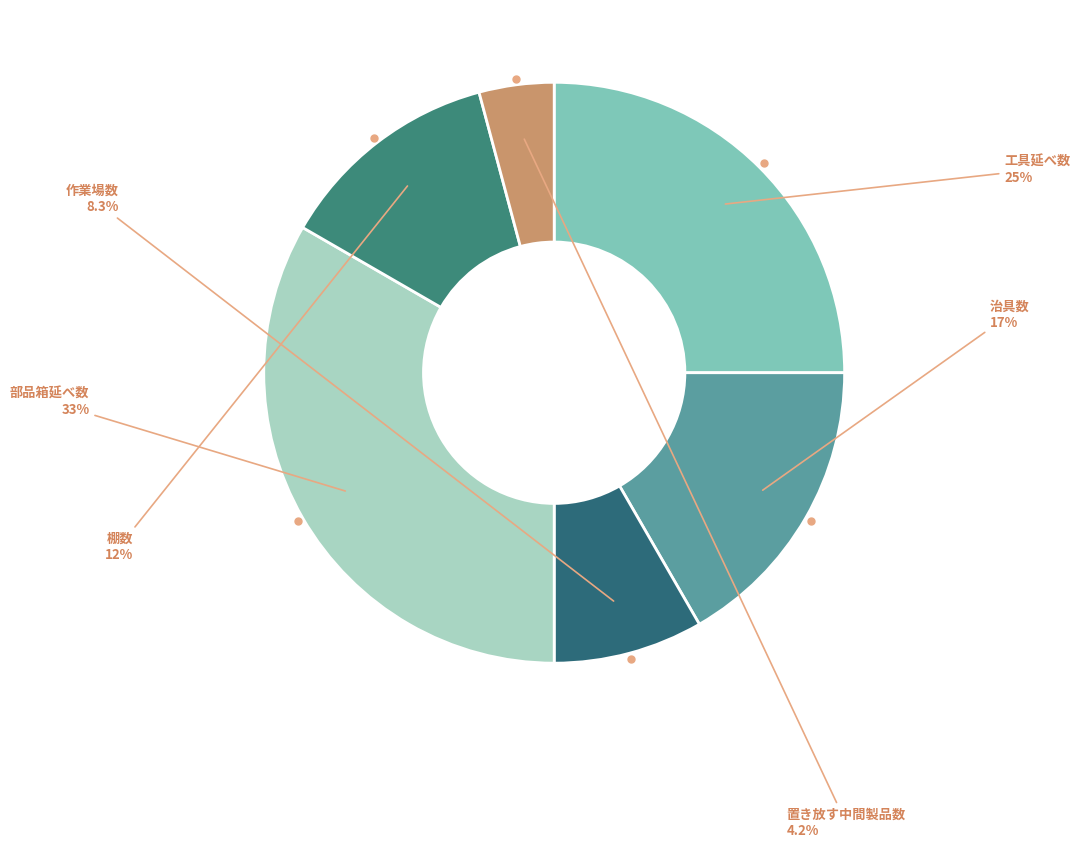

To the nearest percent, what is the difference between the largest and smallest slice percentages?

29%